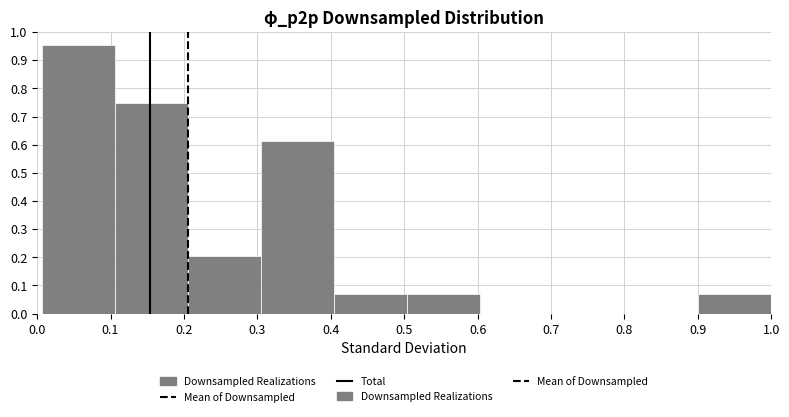

Reading left to right, transcribe this chart: for each bar, give the range it covers on the x-axis and its height. Neither the bar edges nor the heights are printed on the chart, so give them approximately, as read against the axes.

0.01 to 0.11: 0.95
0.11 to 0.21: 0.75
0.21 to 0.30: 0.20
0.30 to 0.40: 0.61
0.40 to 0.50: 0.07
0.50 to 0.60: 0.07
0.60 to 0.70: 0
0.70 to 0.80: 0
0.80 to 0.90: 0
0.90 to 1.00: 0.07